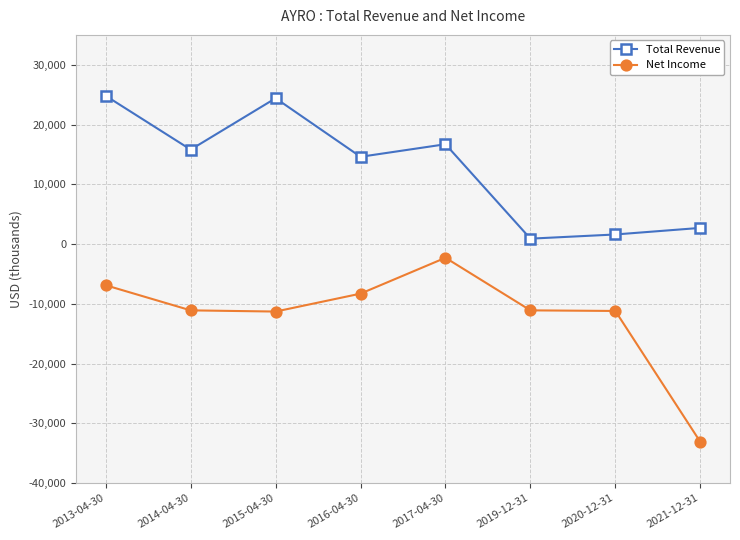

Which series has the largest range (max minus min)?

Net Income